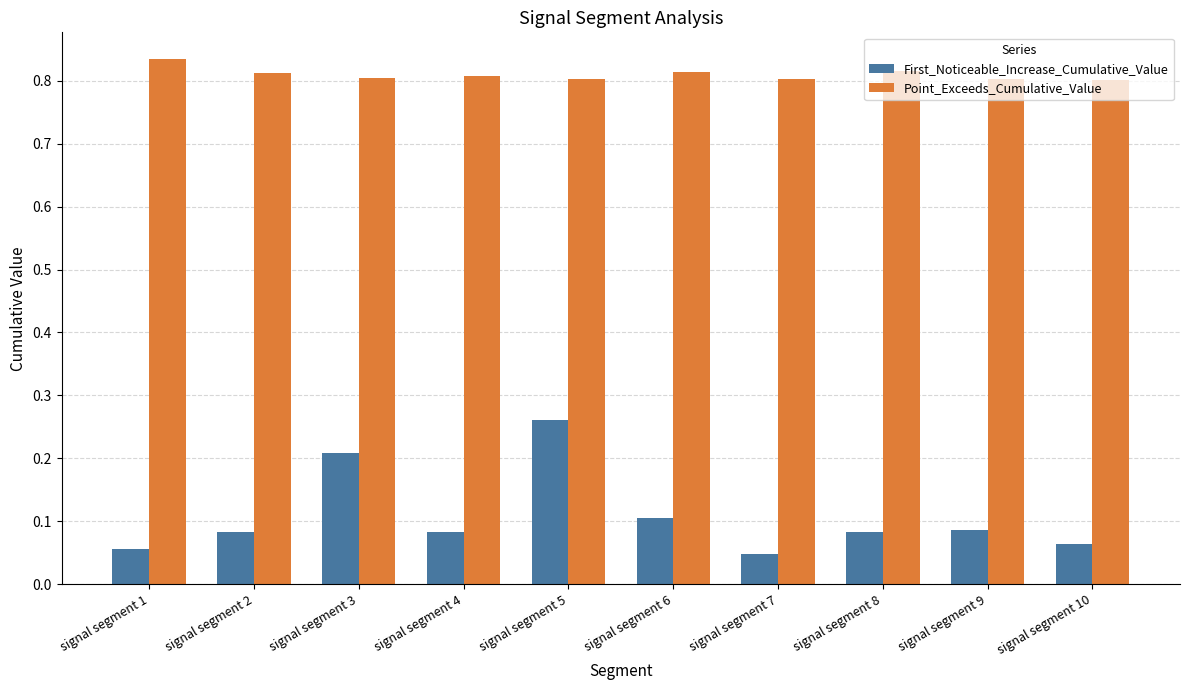

Which series has the largest range (max minus min)?

First_Noticeable_Increase_Cumulative_Value